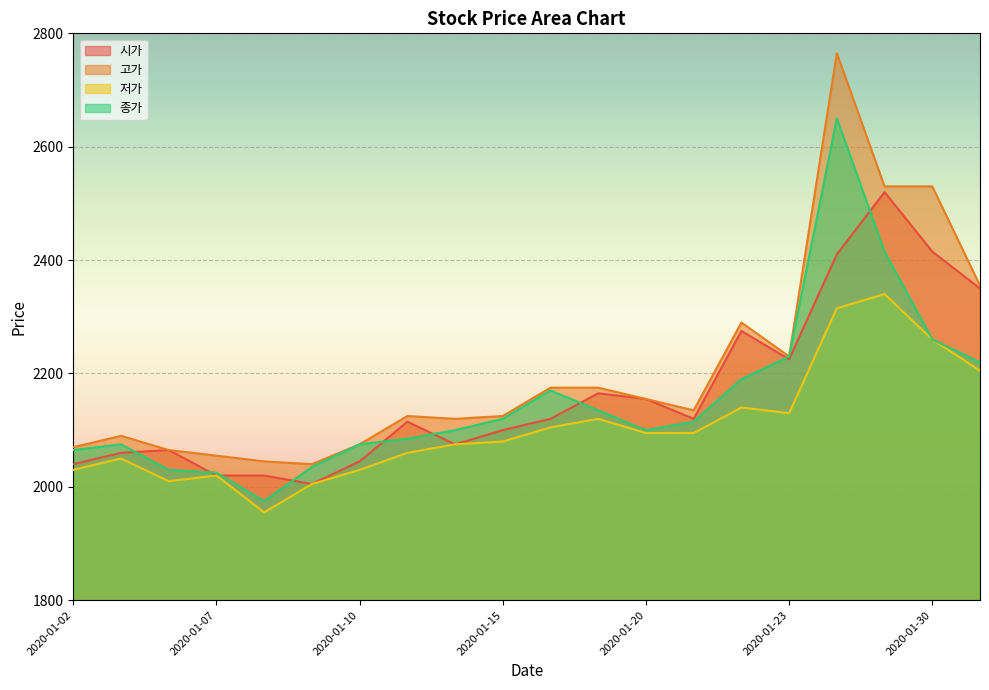

What is the difference between the maximum and minimum values in the 시가 series?

515